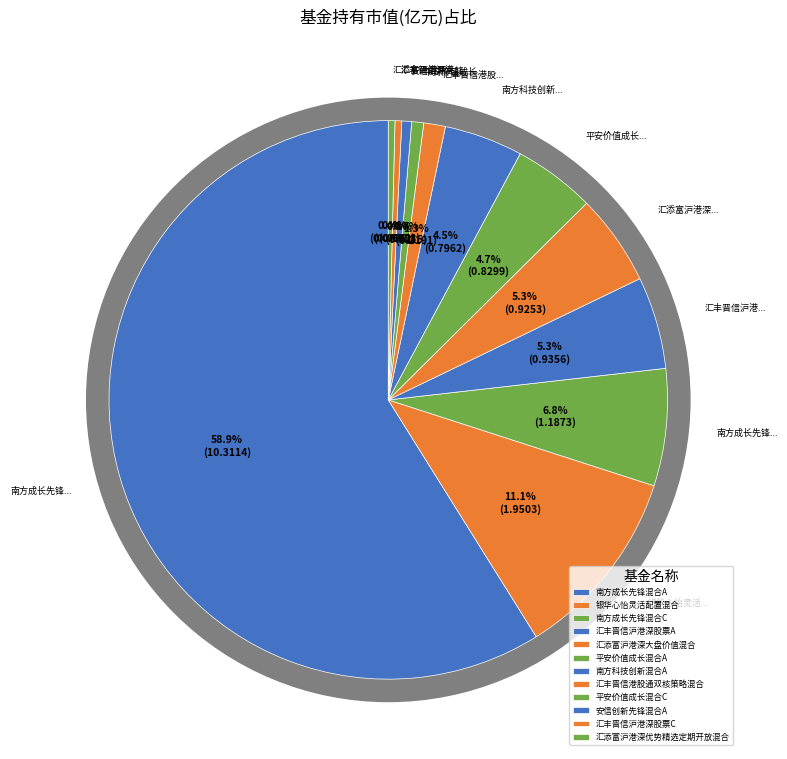

Combined, what portion of the pie is 平安价值成长混合C and 安信创新先锋混合A?

1.3%